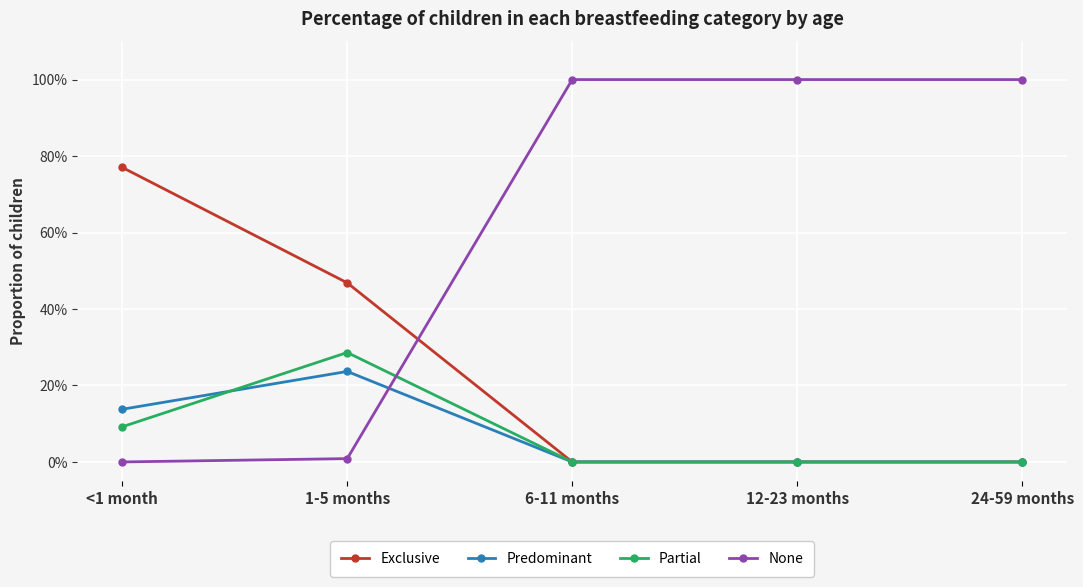

Reading left to right, extract all data points from this chart.

Exclusive: 0.8	0.5	0.0	0.0	0.0
Predominant: 0.1	0.2	0.0	0.0	0.0
Partial: 0.1	0.3	0.0	0.0	0.0
None: 0.0	0.0	1.0	1.0	1.0